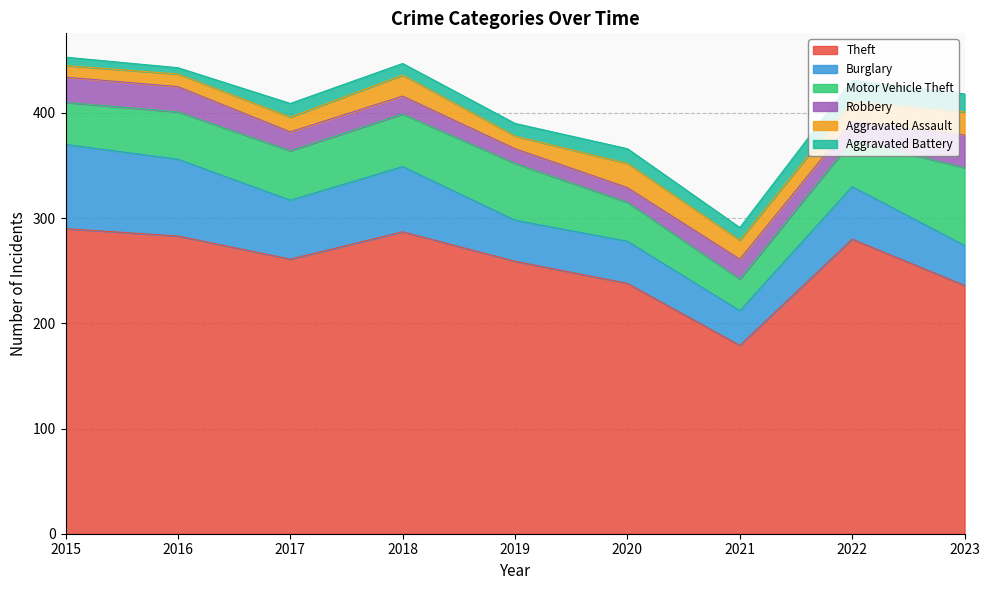

What is the average value of the Aggravated Assault series?

17